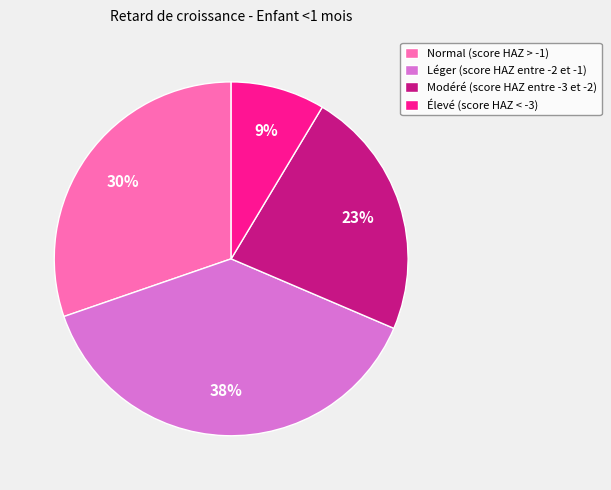

Which slice is the smallest?

Élevé (score HAZ < -3)